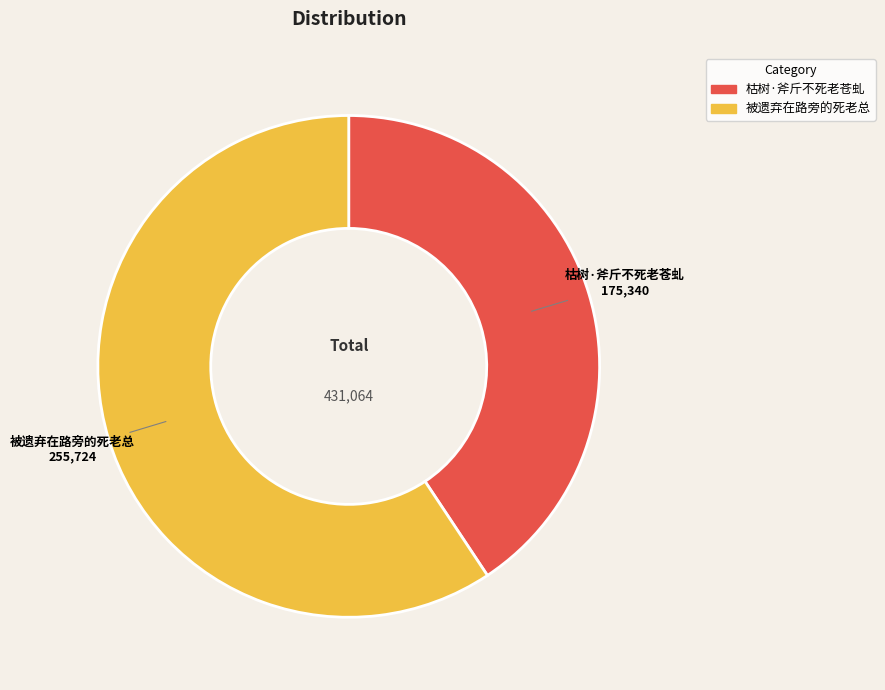

Is it true that 被遗弃在路旁的死老总 is 59% of the pie?

True